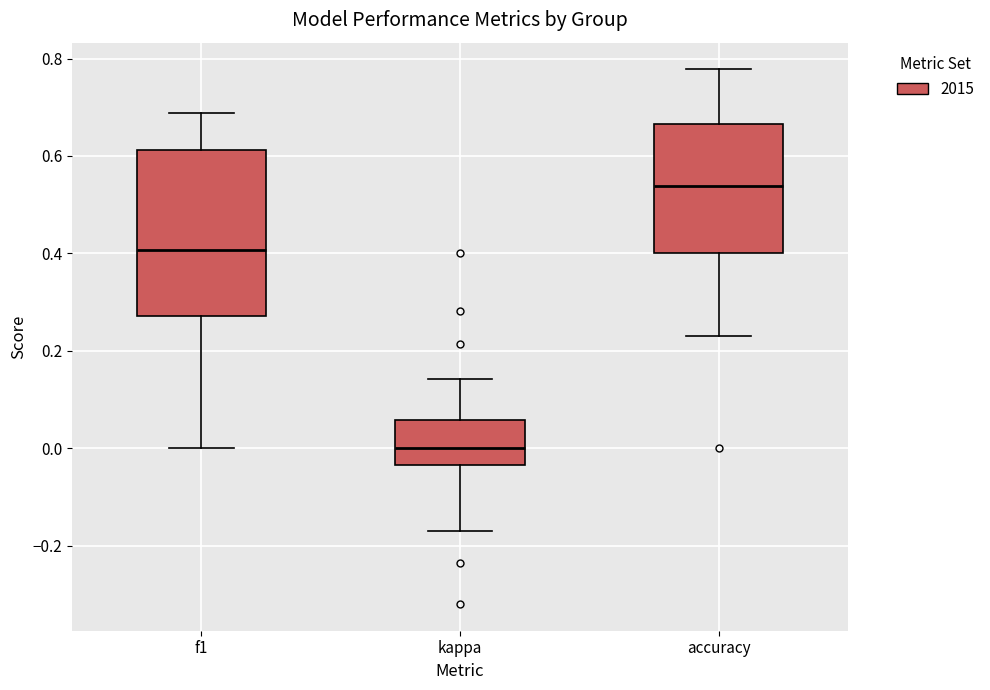

Where is the upper edge of the box for kappa on the y-axis? The values are not printed on the chart, so give them approximately, as read against the axis.

0.06